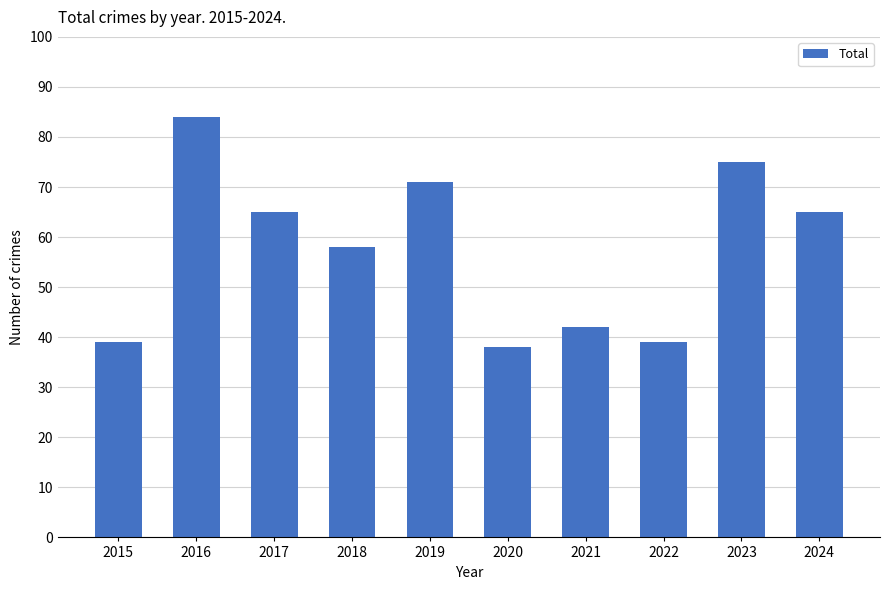

What is the difference between the second highest and minimum values?

37